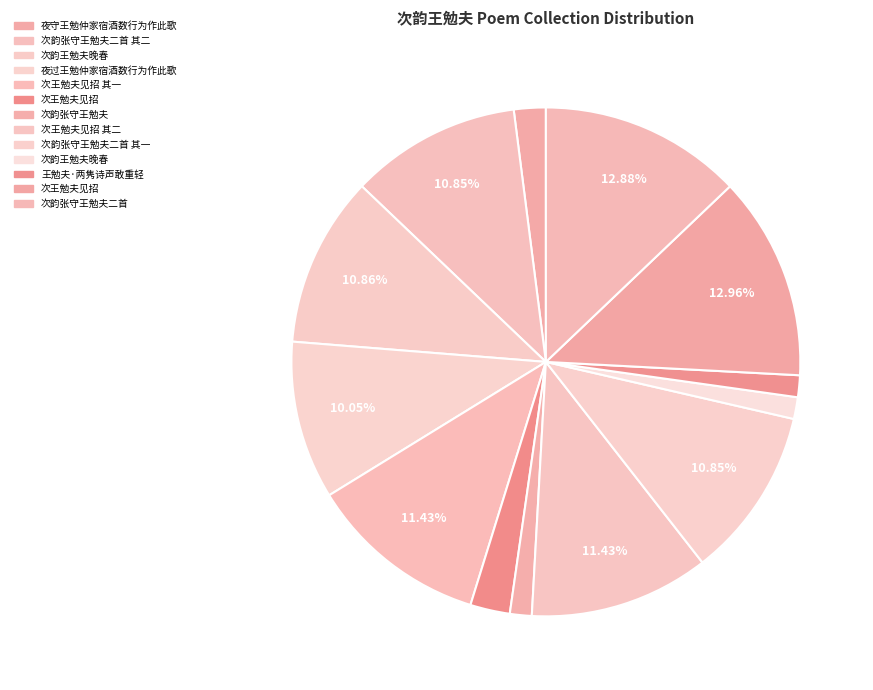

Count the number of slices in the pie.

13